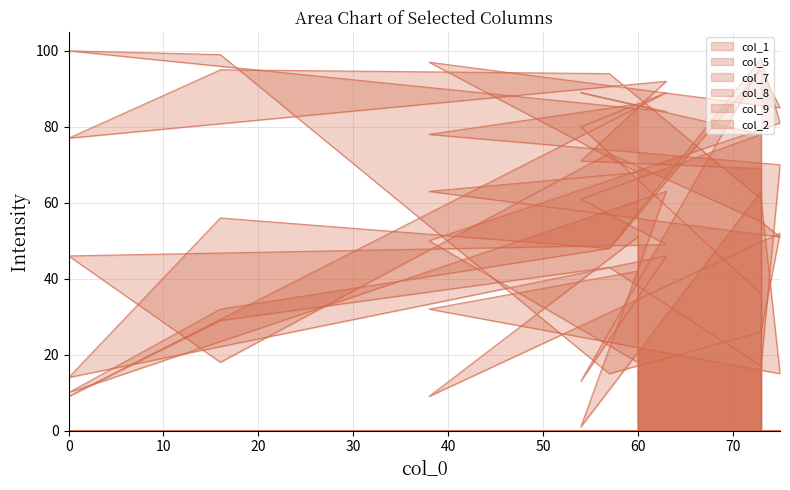

True or false: col_2 has a value of 63 at 73.

True